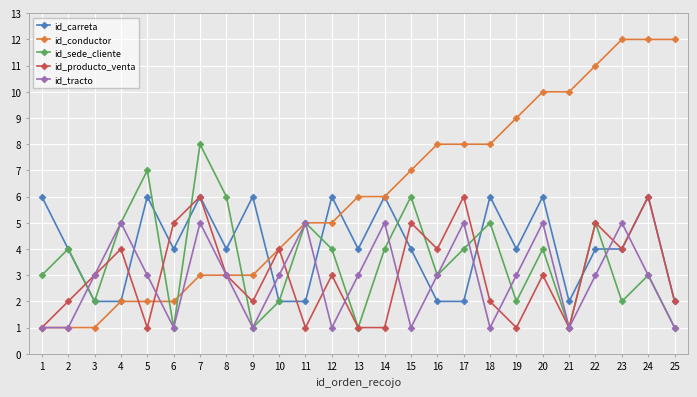

True or false: id_carreta and id_conductor cross at least once.

True